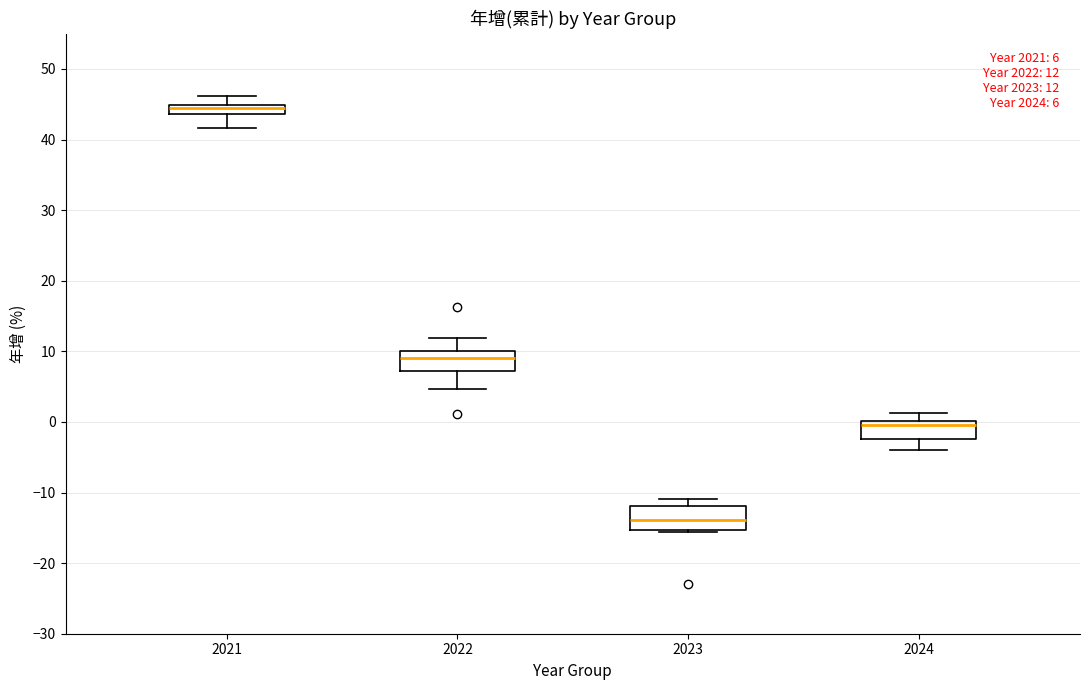

Which box's median line is the lowest?

2023